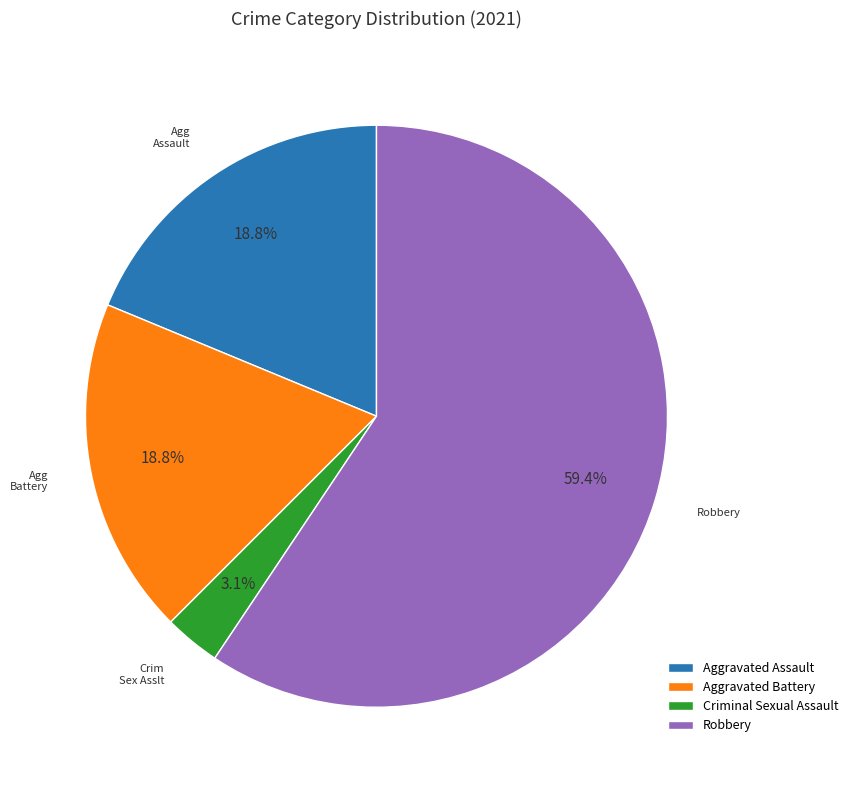

To the nearest percent, what is the difference between the largest and smallest slice percentages?

56%